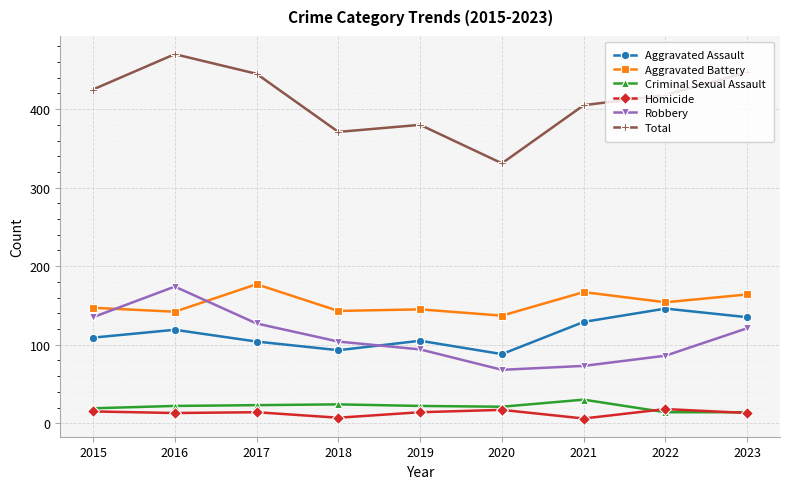

True or false: Total has more than 2 points higher than both neighbors.

False